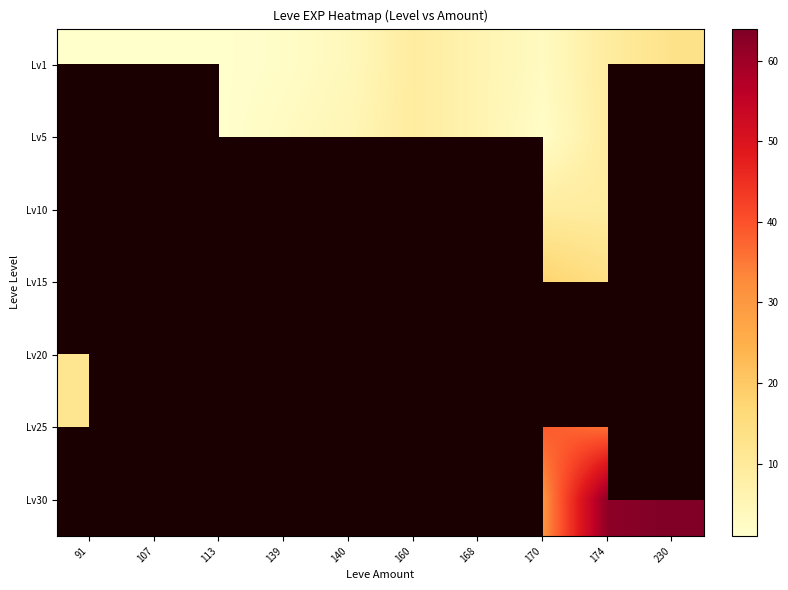

At 113, list the series in order from smallest to largest.

Lv1, Lv5, Lv10, Lv15, Lv20, Lv25, Lv30